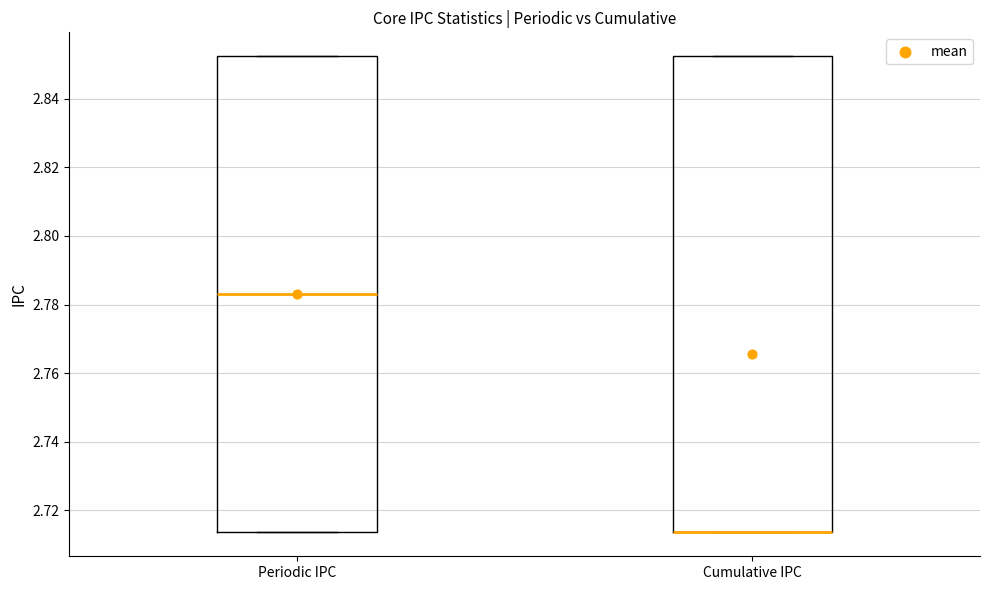

Reading left to right, transcribe this box plot: for each box, give where its median line is, the range the box spans, and where its two whiskers end, as read against the y-axis. The values are not printed on the chart, so give them approximately, as read against the axis.

Periodic IPC: median 2.782, box 2.714 to 2.852, whiskers 2.714 to 2.852
Cumulative IPC: median 2.714 (drawn on the box's lower edge), box 2.714 to 2.852, whiskers 2.714 to 2.852